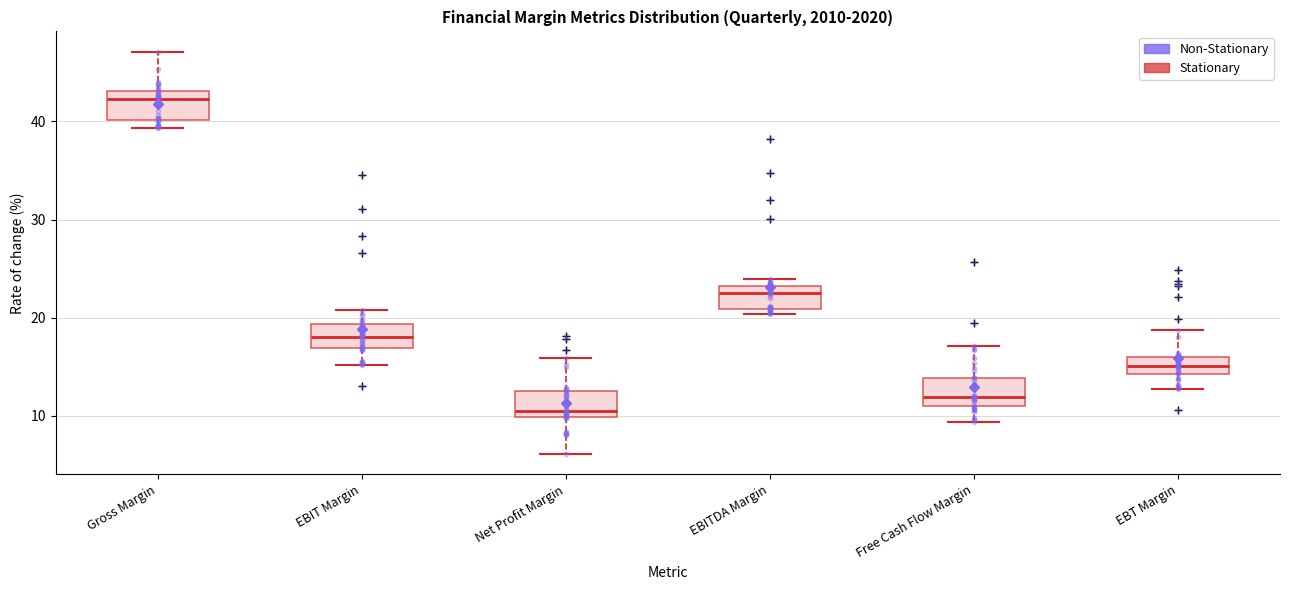

Reading left to right, read every box against the y-axis: the position of its median line, the range the box covers, and the ends of its whiskers. The values are not printed on the chart, so give them approximately, as read against the axis.

Gross Margin: median 42, box 40 to 43, whiskers 39 to 47
EBIT Margin: median 18, box 17 to 19, whiskers 15 to 21
Net Profit Margin: median 11, box 10 to 12, whiskers 6 to 16
EBITDA Margin: median 23 (just below the box's upper edge), box 21 to 23, whiskers 20 to 24
Free Cash Flow Margin: median 12, box 11 to 14, whiskers 9 to 17
EBT Margin: median 15, box 14 to 16, whiskers 13 to 19